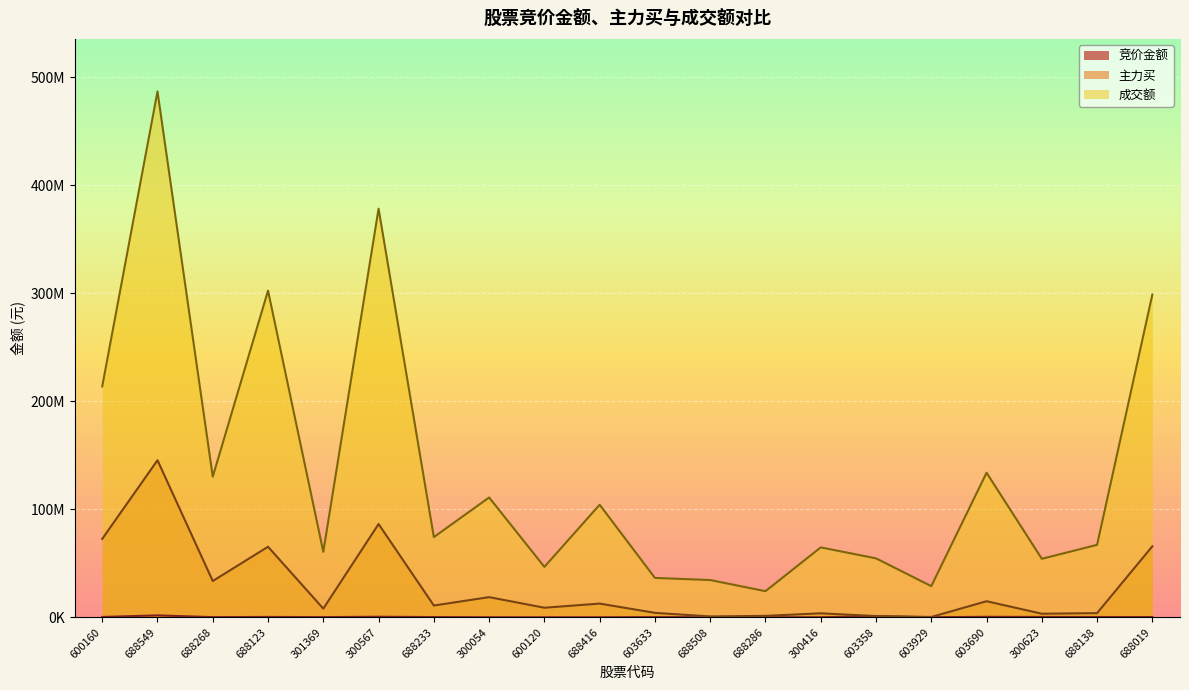

What is the sum of the 成交额 values at 603690 and 300623?

188102454